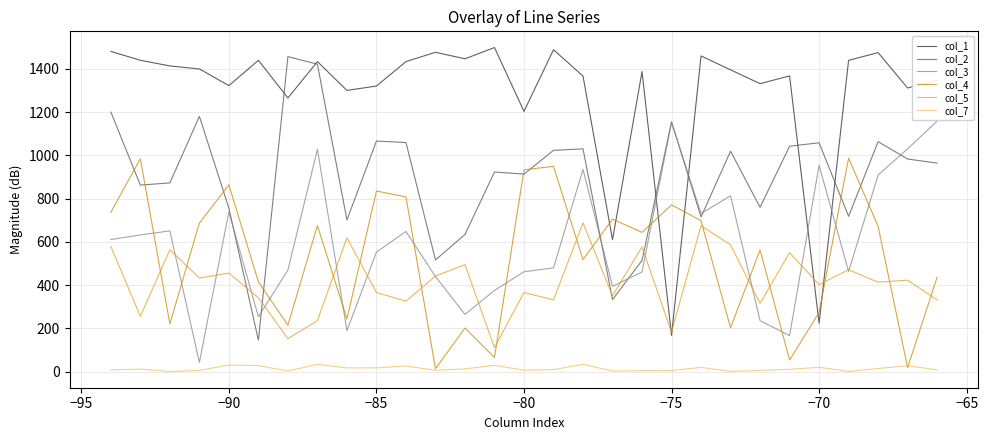

How many times do col_4 and col_2 cross each other?

10